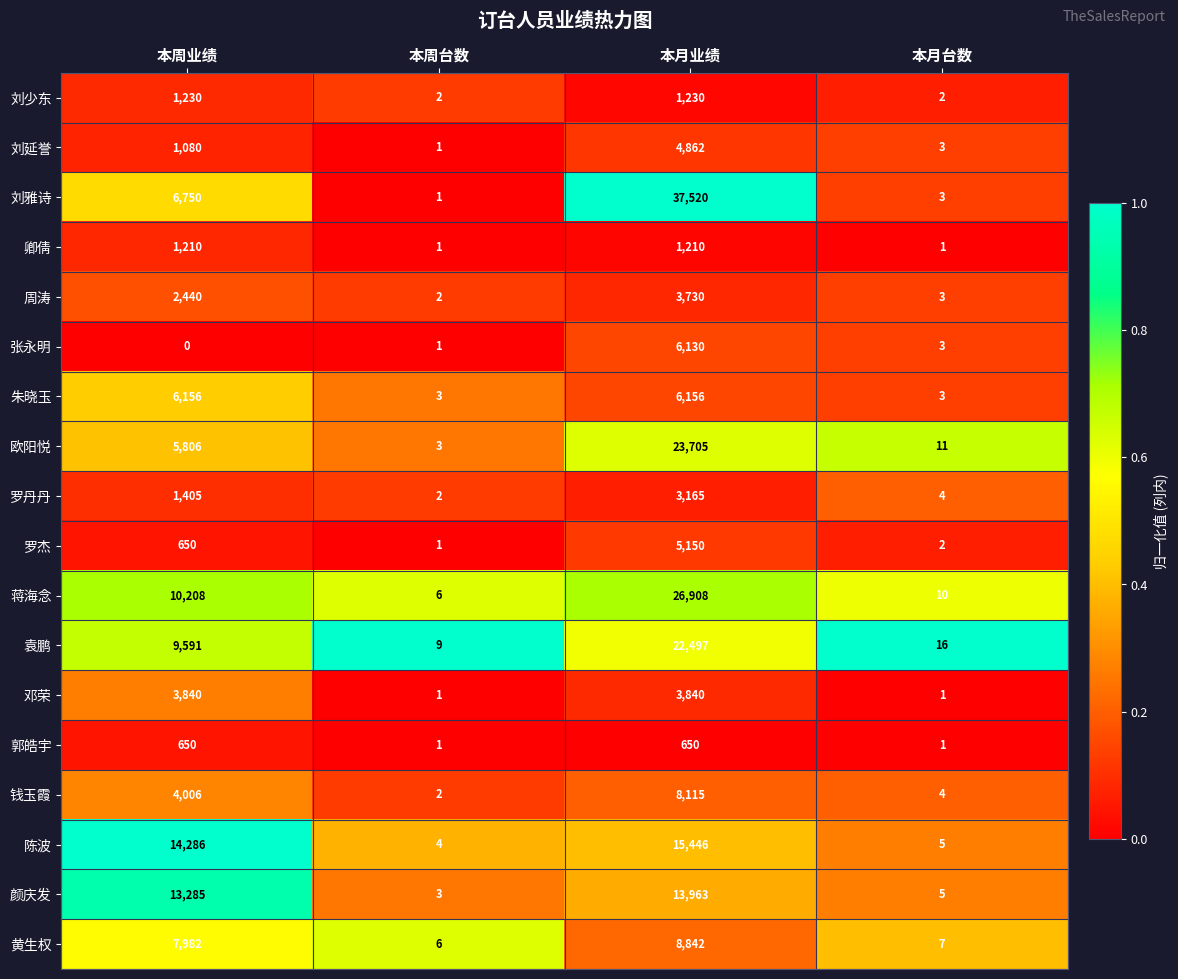

Where is 颜庆发 nearest to the value 6983?

本周业绩